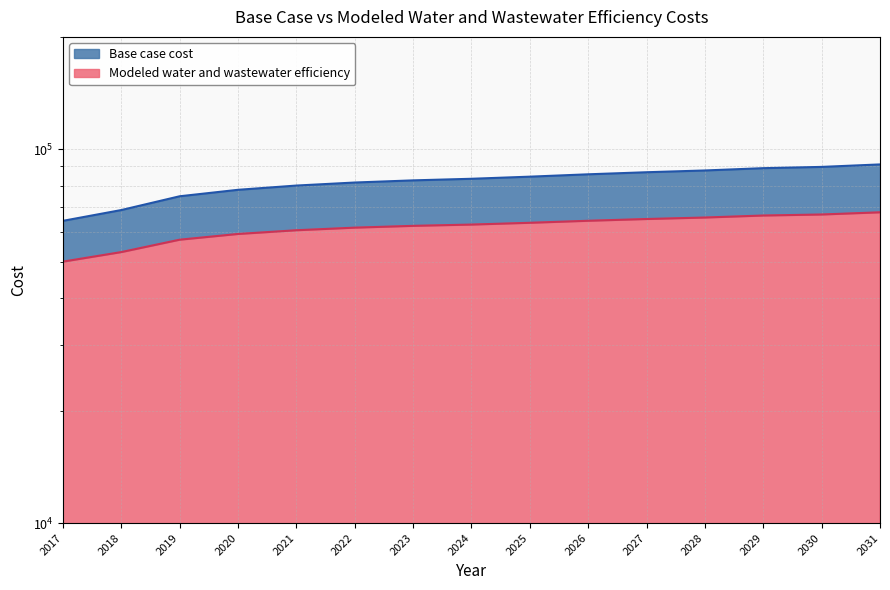

The value of Base case cost at 2030 is 89766.1. True or false?

True